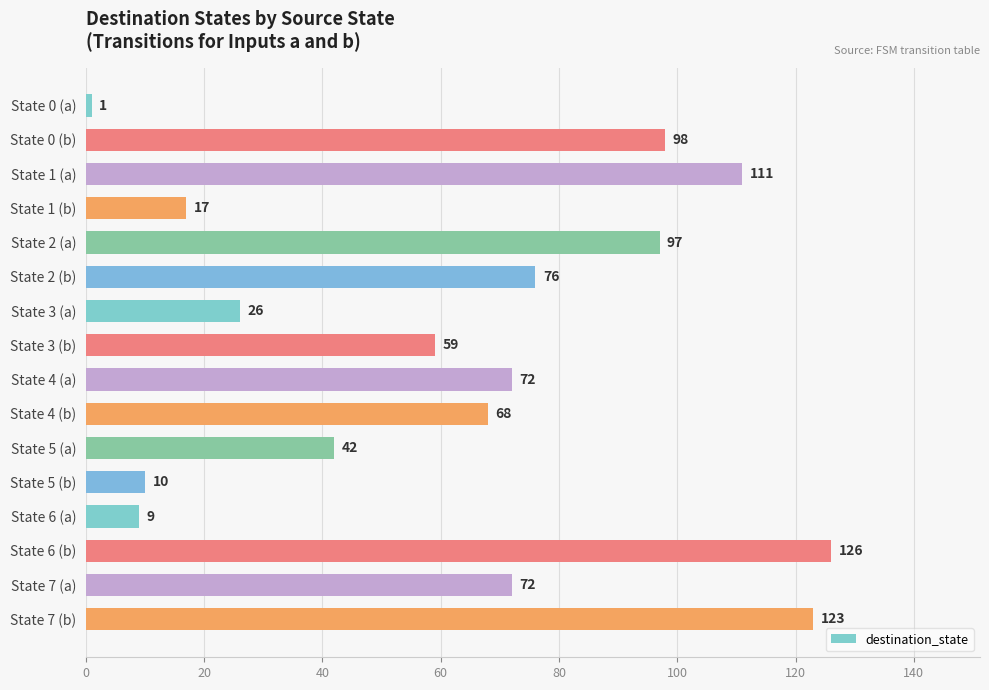

What is the difference between the second highest and minimum values?

122